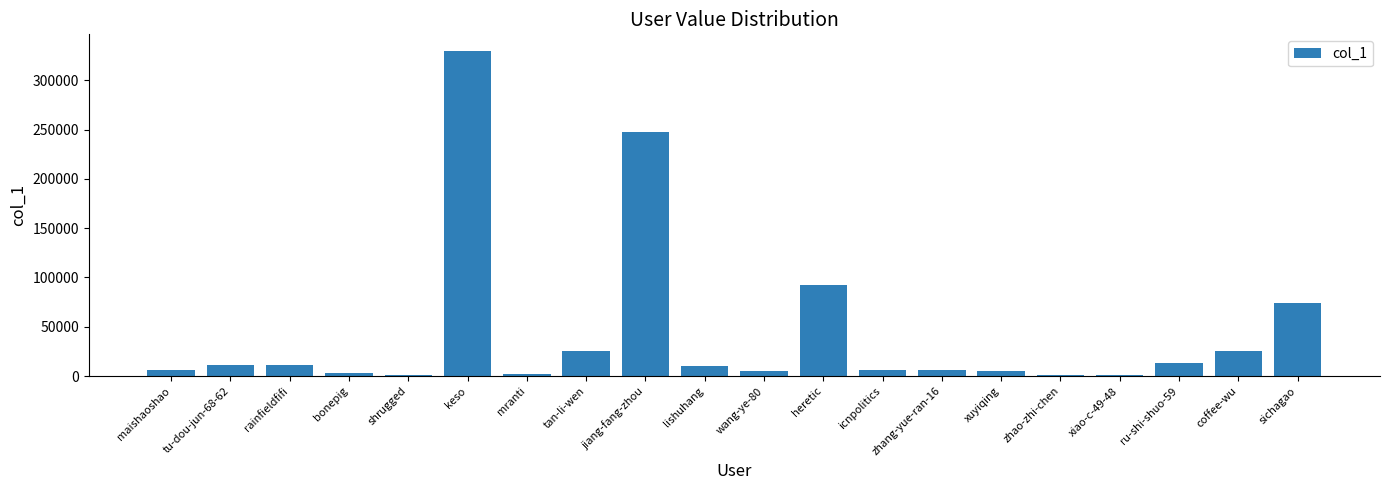

What is the greatest value displayed?

330039